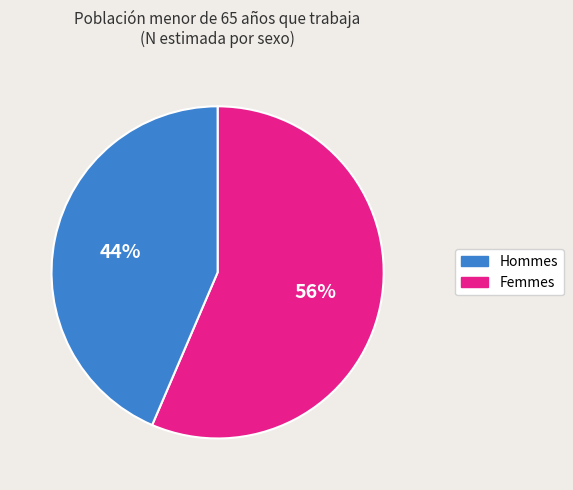

To the nearest percent, what is the average slice percentage?

50%